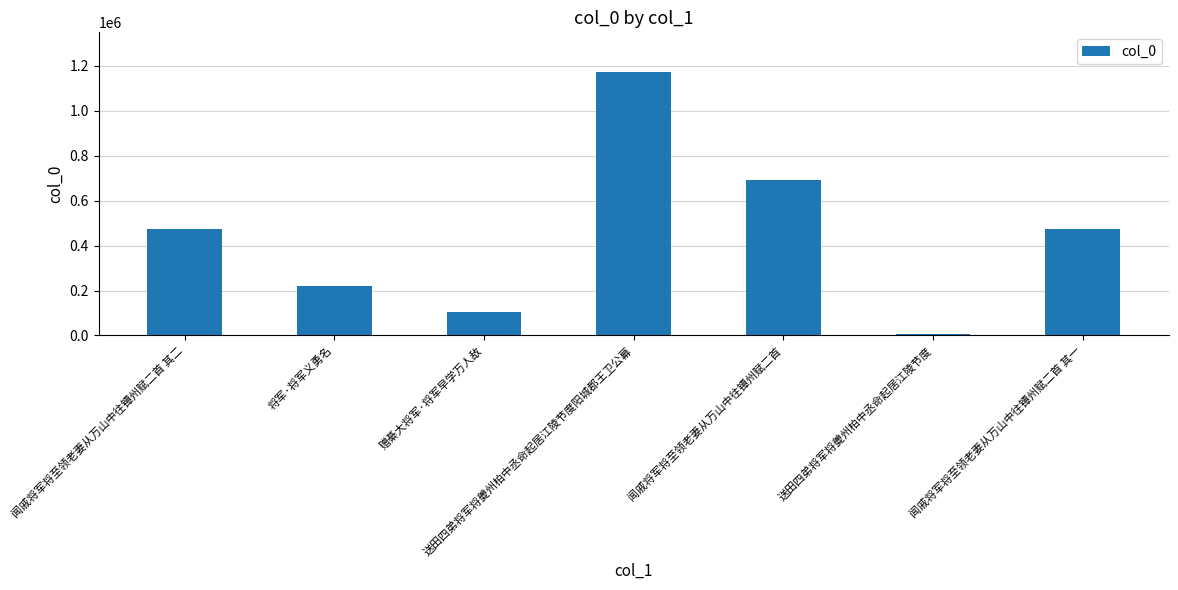

What is the maximum value shown in the chart?

1173154